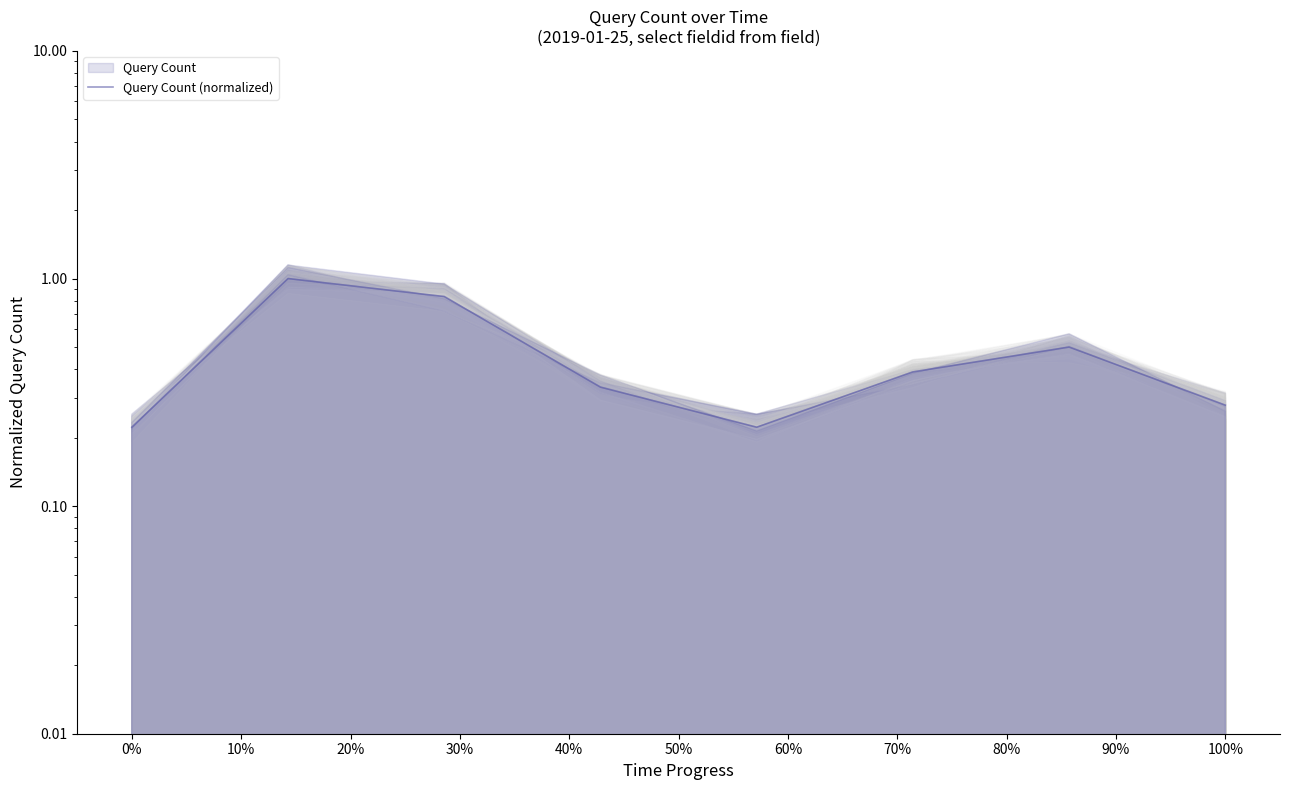

How many values are between 0 and 1?

8